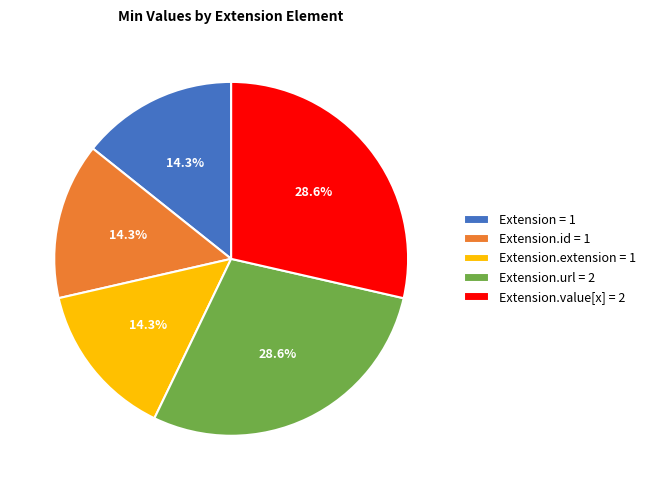

To the nearest percent, what is the average slice percentage?

20%